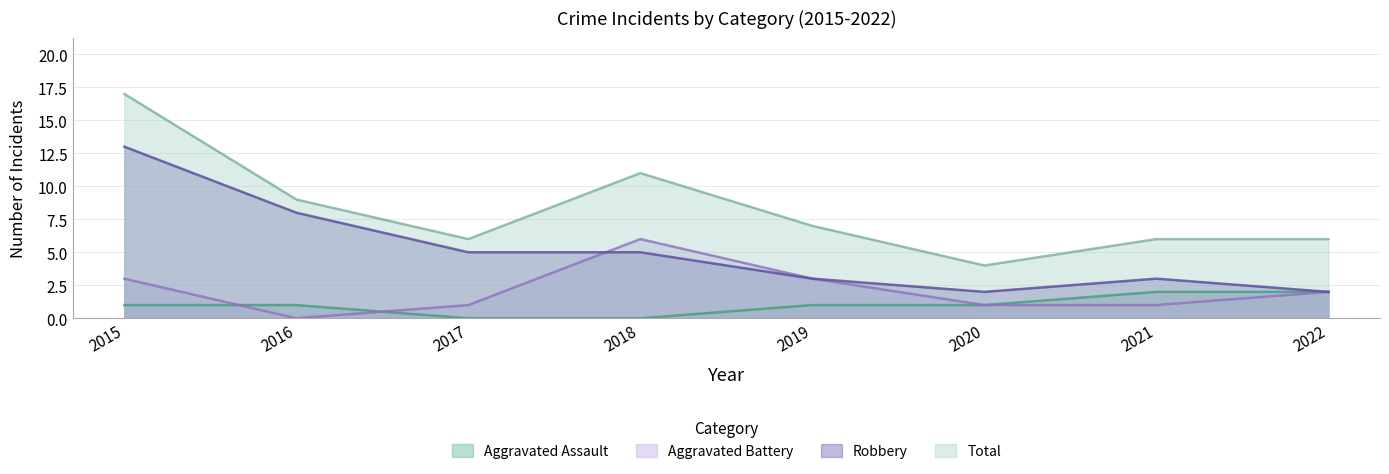

List the series in order of their overall mean, highest first.

Total, Robbery, Aggravated Battery, Aggravated Assault